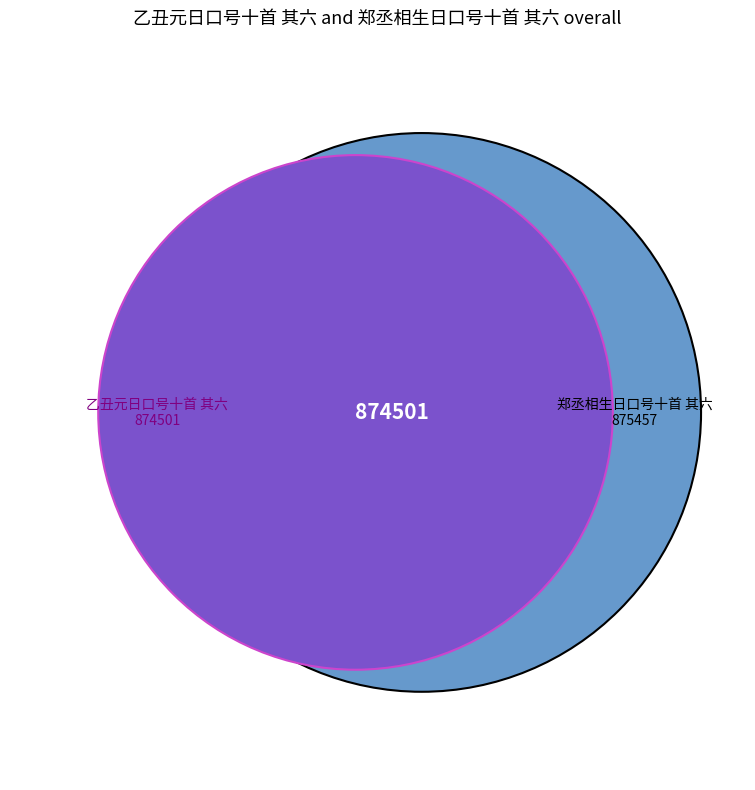

Is it true that 乙丑元日口号十首 其六 is 41% of the pie?

False